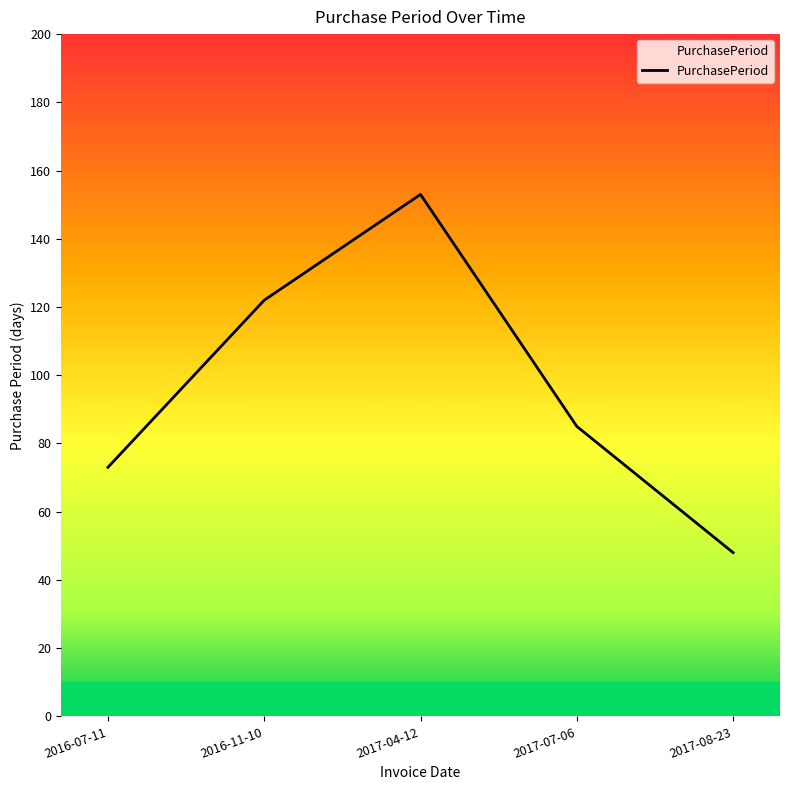

What is the sum of all values?

481